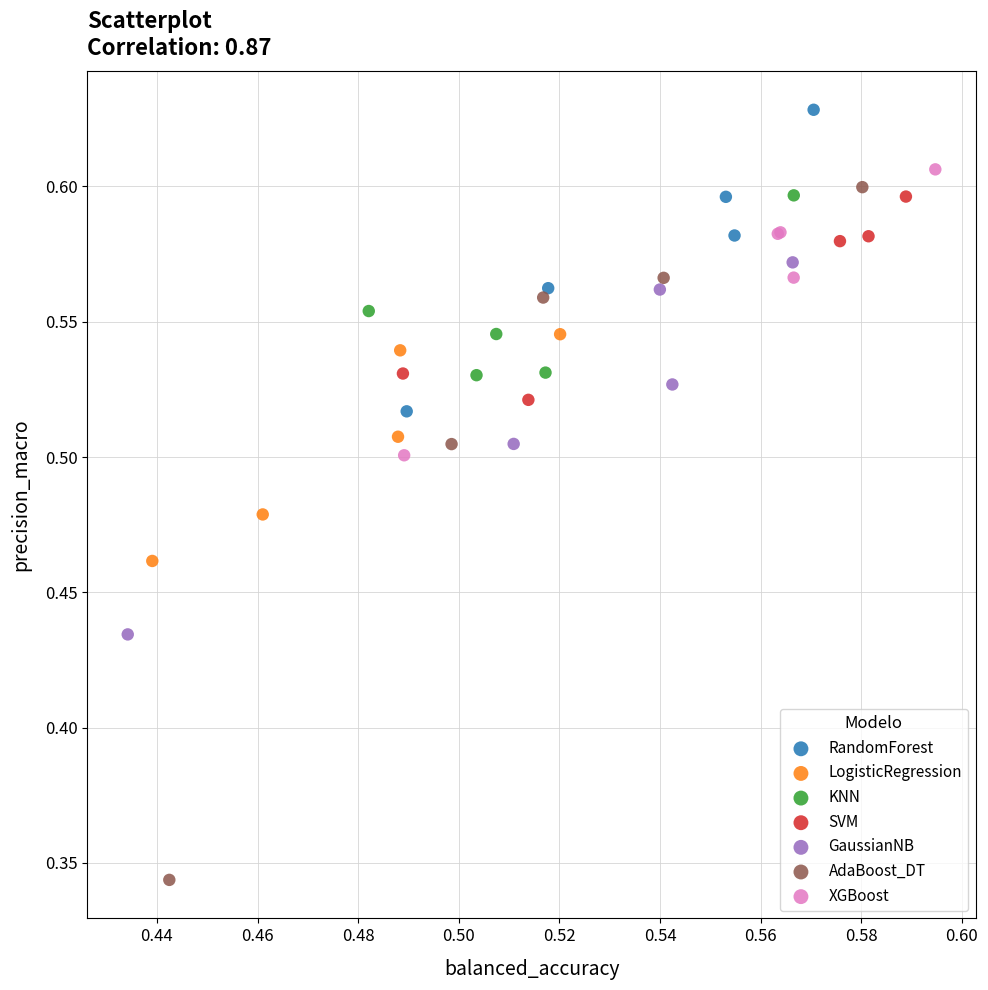

Which series contains the highest Y value?

RandomForest